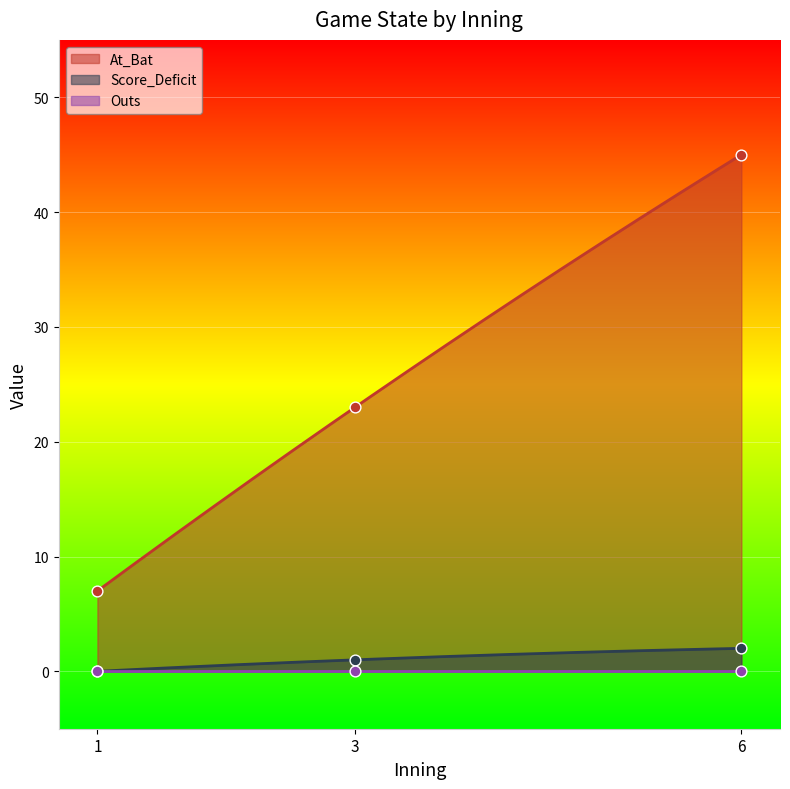

What is the total value across all series at 6?

47